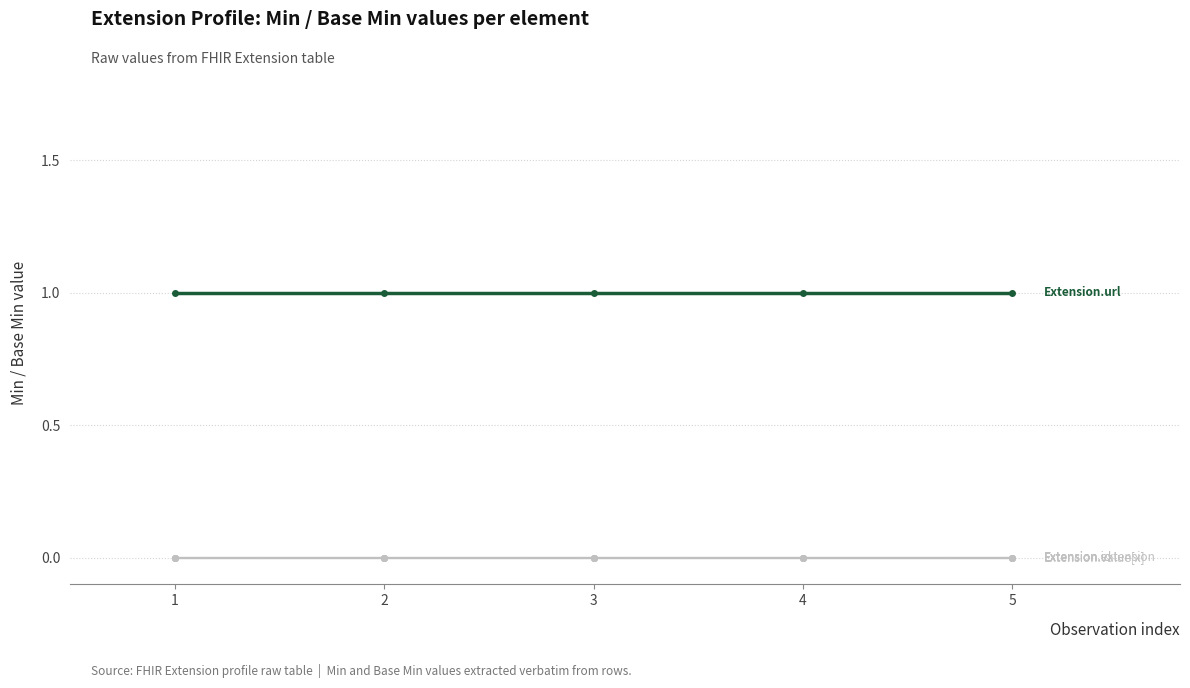

Between 3 and 5, which is larger?

3